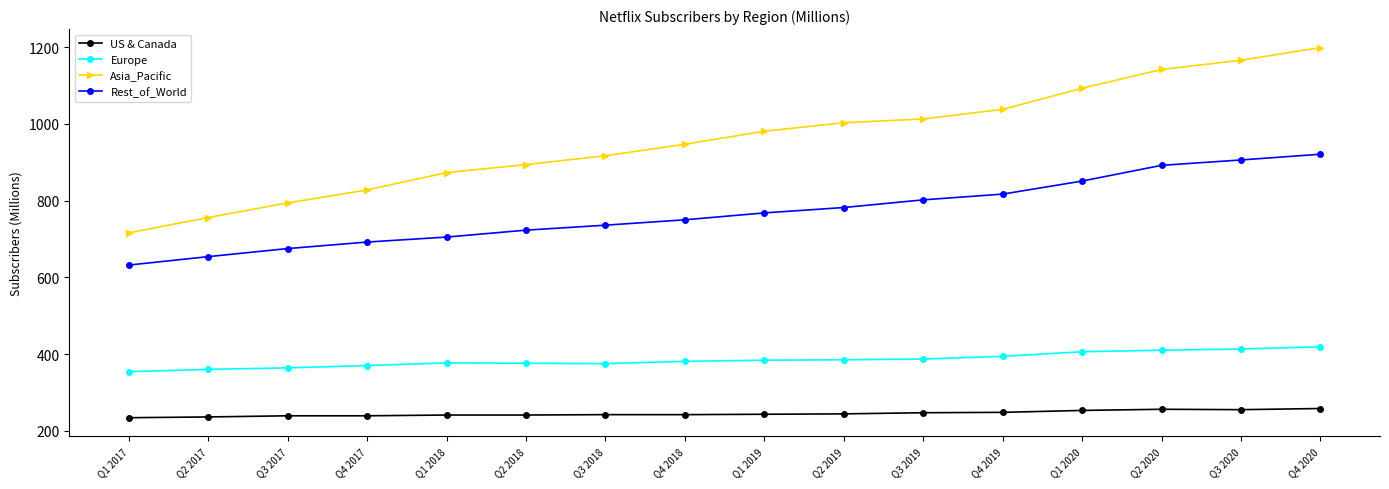

True or false: Europe and US & Canada intersect in this chart.

False